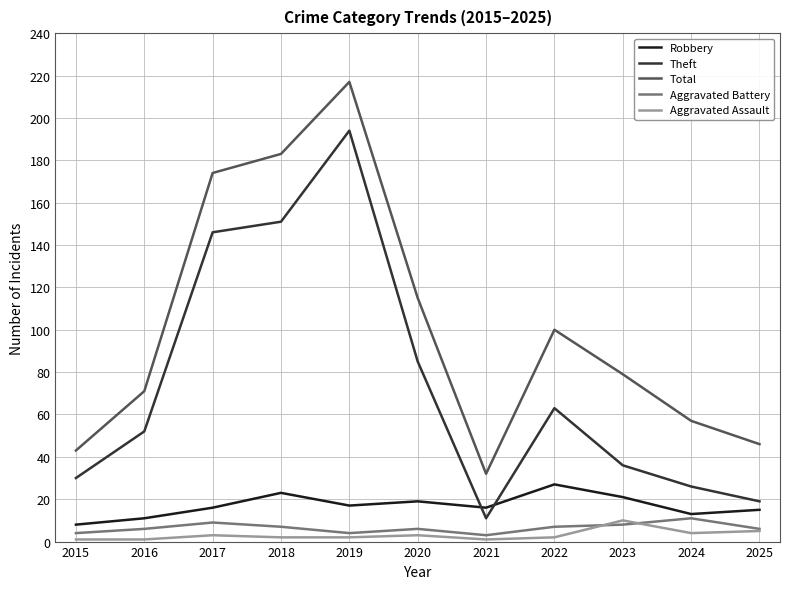

At which category is the sum across all series the highest?

2019